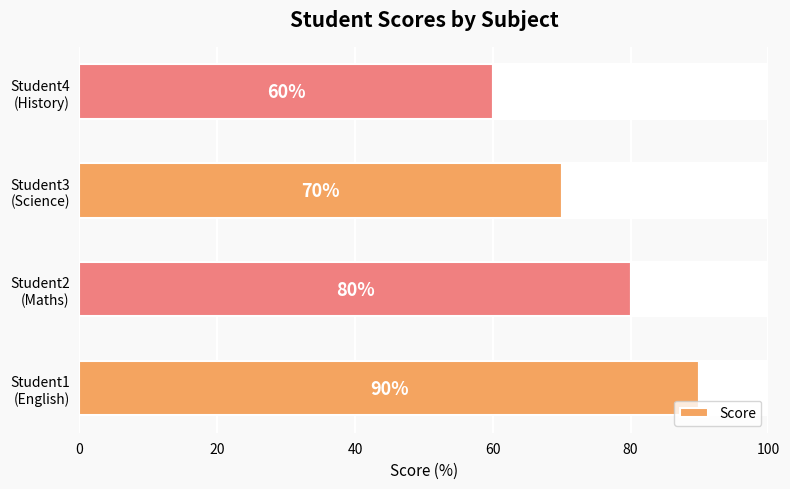

What is the highest value of the Score series?

90